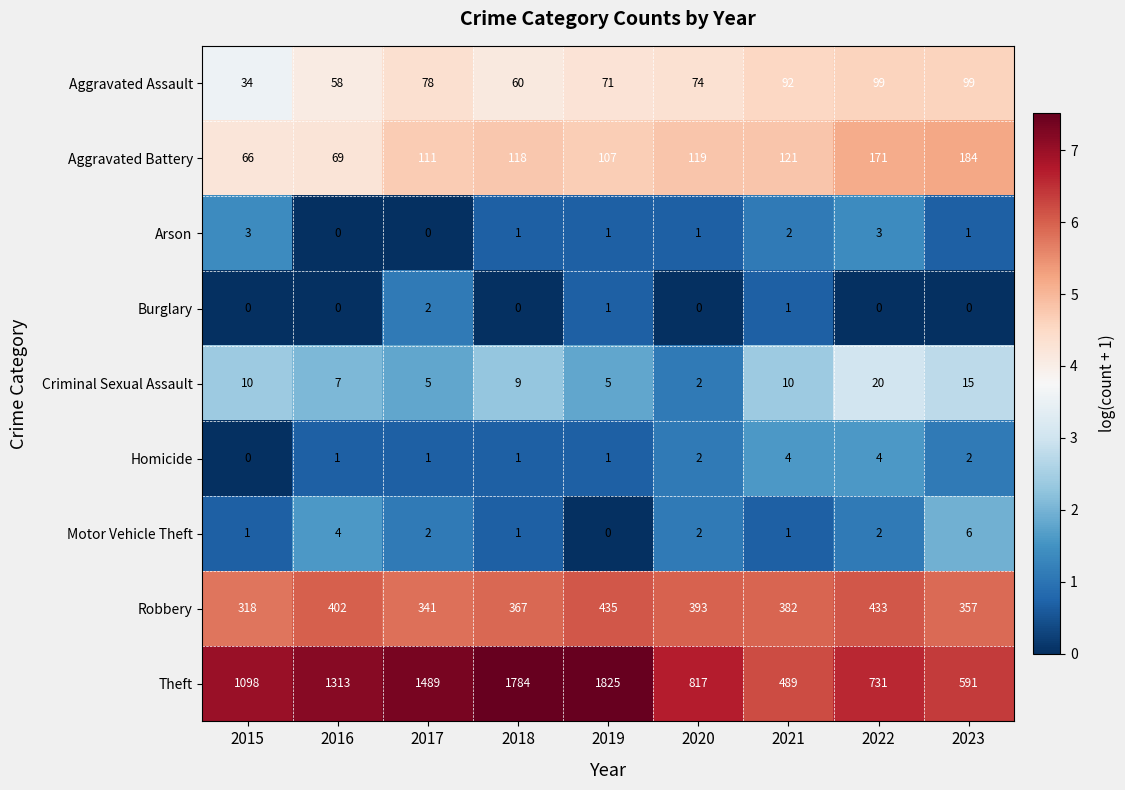

List the series in order of their peak value, lowest first.

Burglary, Arson, Homicide, Motor Vehicle Theft, Criminal Sexual Assault, Aggravated Assault, Aggravated Battery, Robbery, Theft